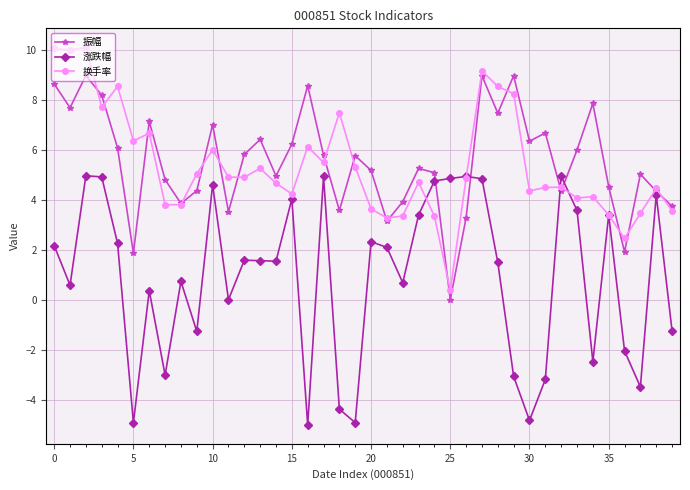

What is the smallest value displayed?

-5.0